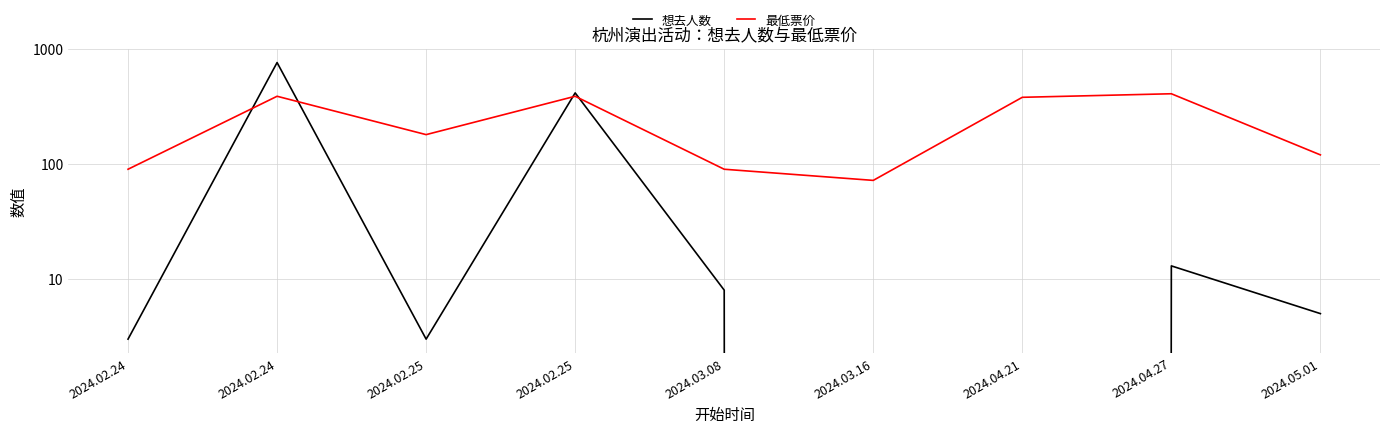

What are all the series names shown in the legend?

想去人数, 最低票价